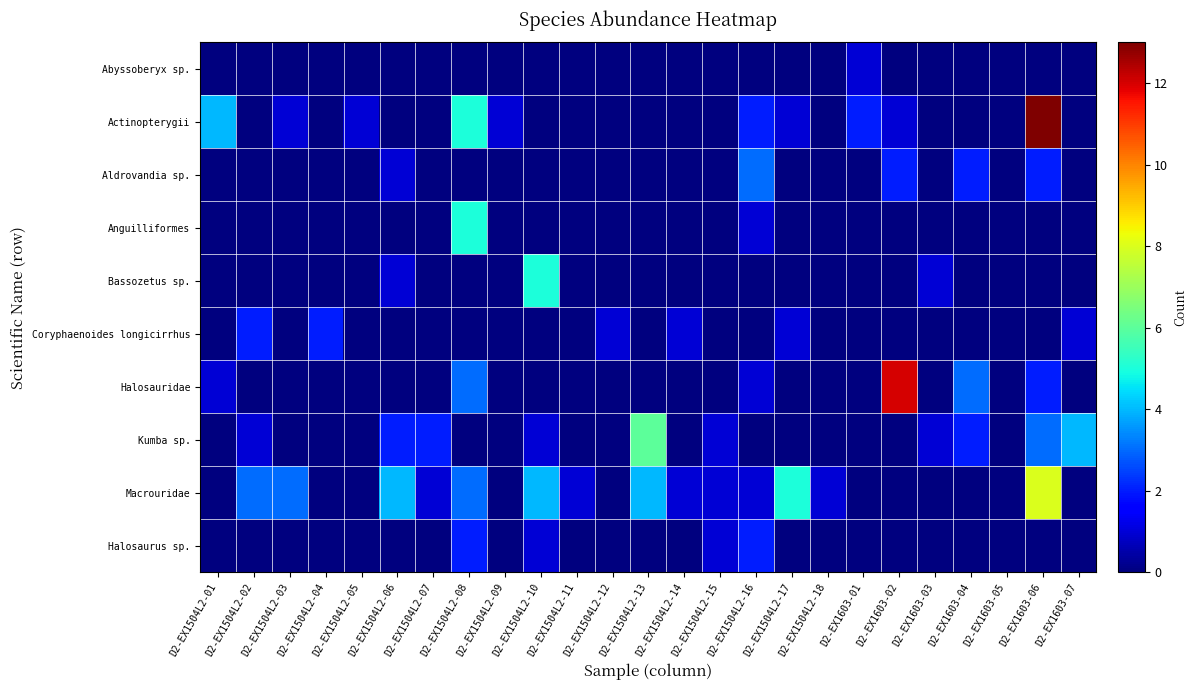

Which series has the widest spread of values?

Actinopterygii